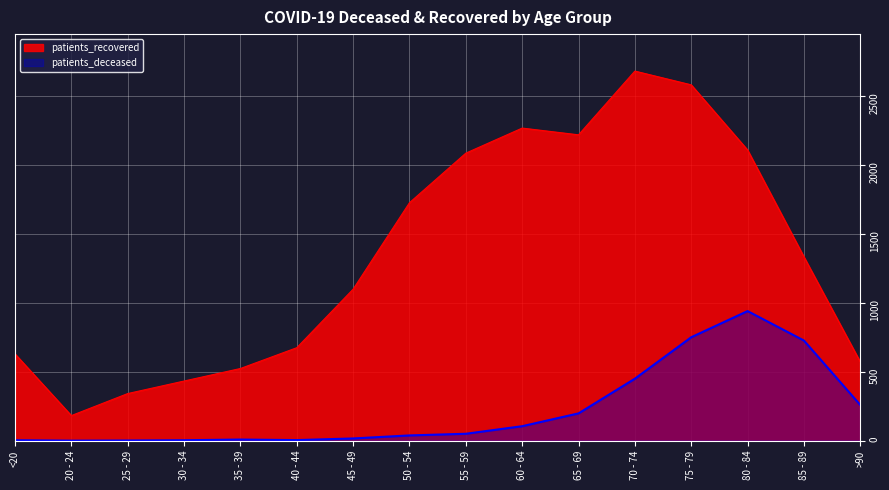

True or false: patients_deceased has a value of 5 at <20.

False